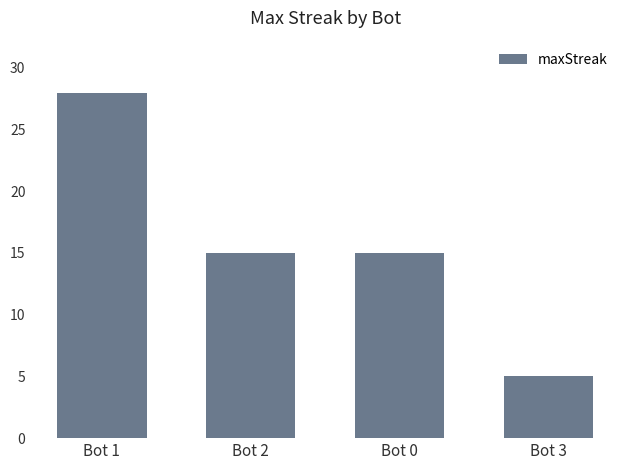

At which category does the chart reach its minimum across all series?

Bot 3